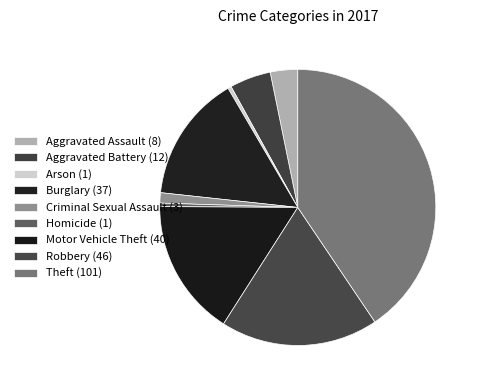

What is the total percentage of Burglary (37) and Theft (101)?

55.4%